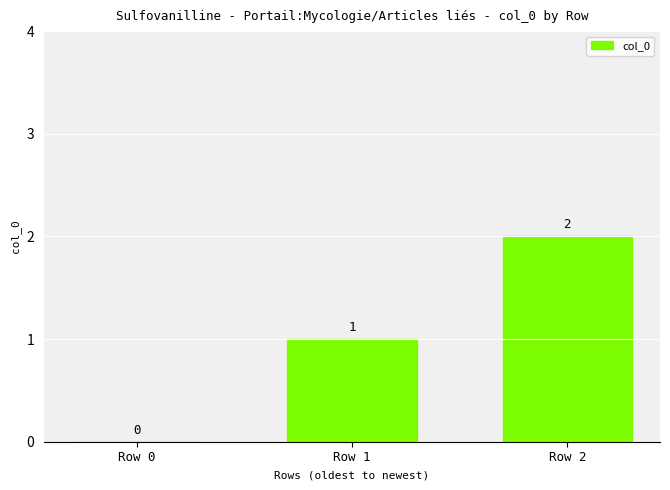

What is the approximate value at Row 1?

1